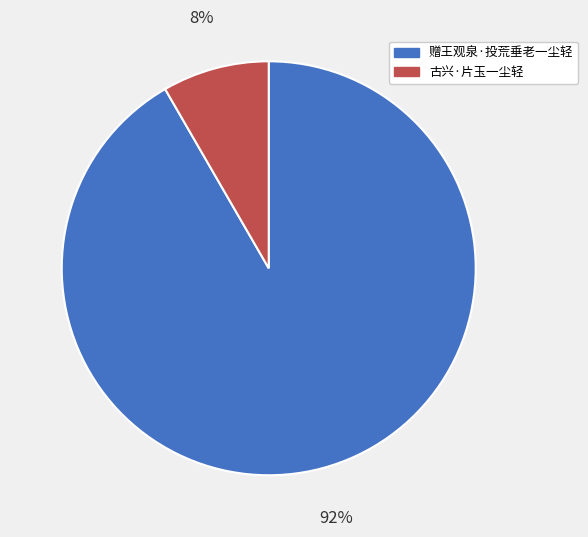

Count the number of slices in the pie.

2